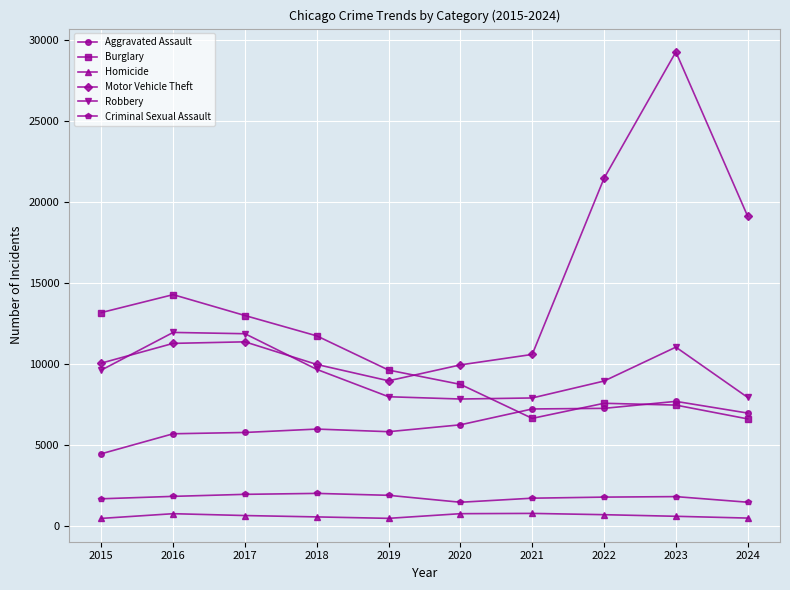

The value of Criminal Sexual Assault at 2015 is 1705. True or false?

True